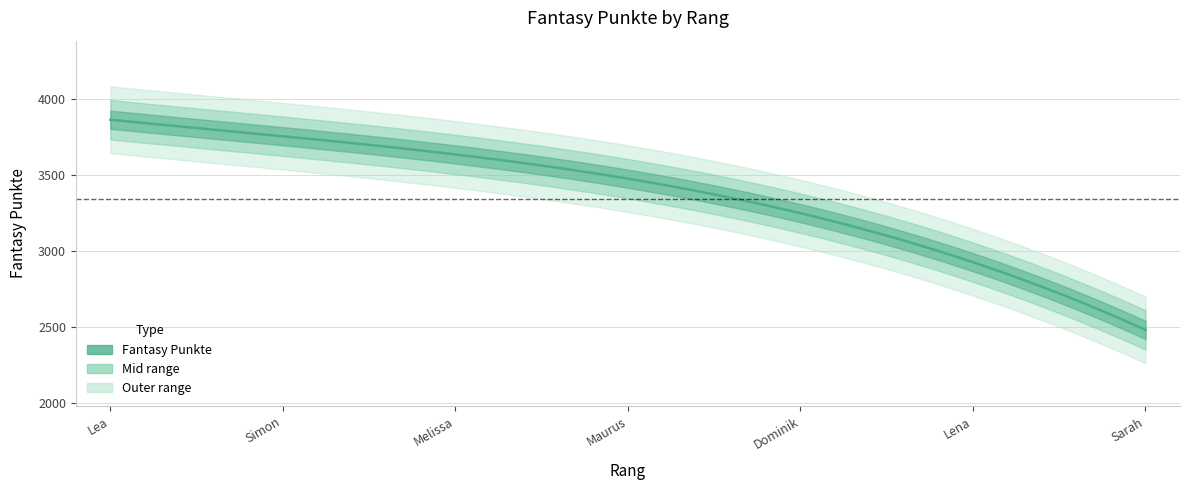

List the labels in order of value, largest first.

Lea, Simon, Melissa, Maurus, Dominik, Lena, Sarah